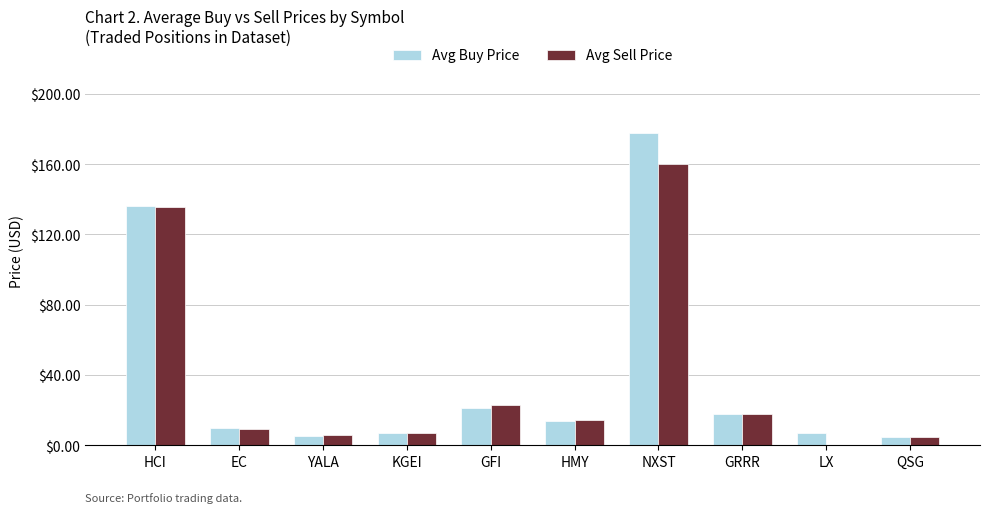

What is the highest value of the Avg Sell Price series?

160.2